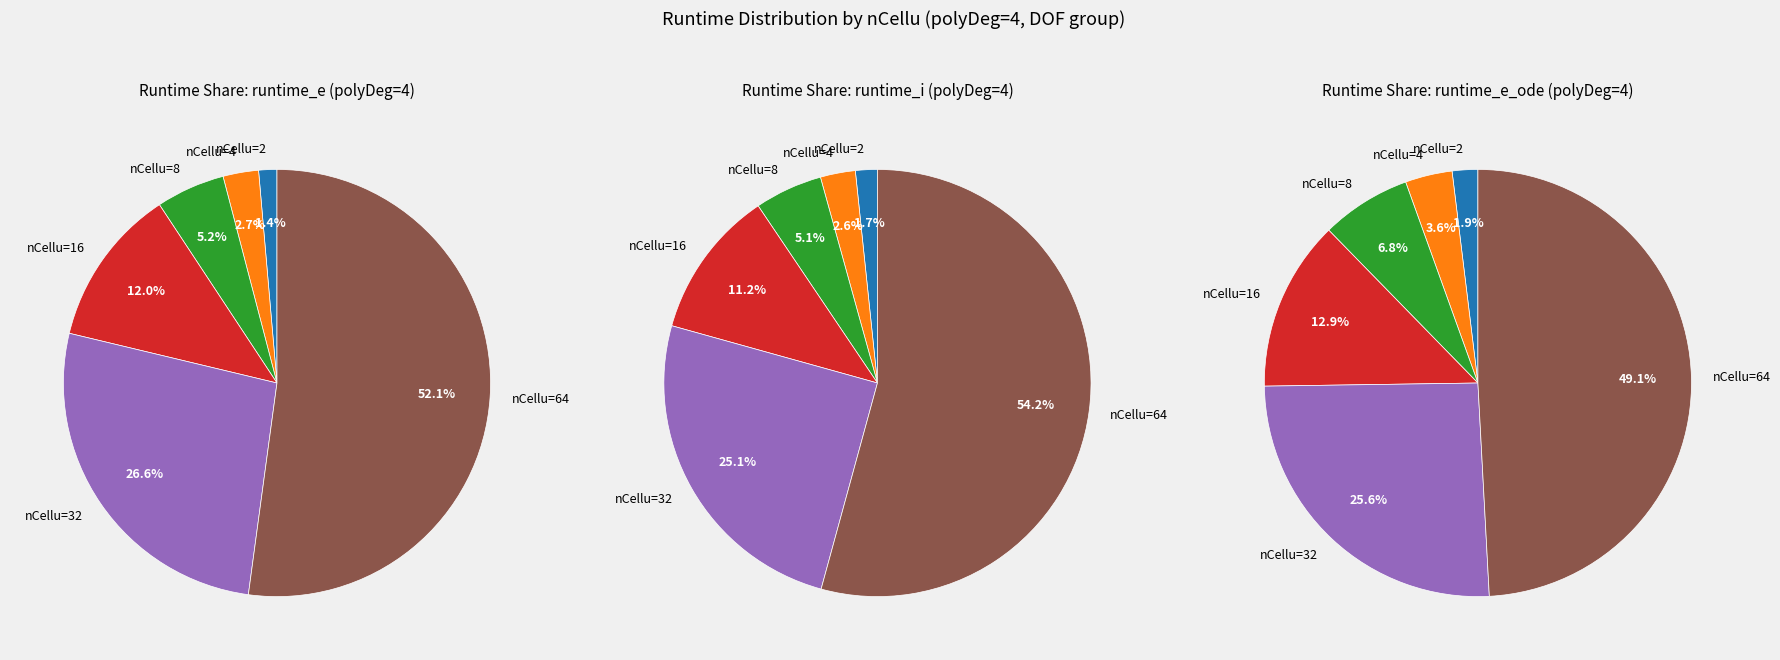

To the nearest percent, what is the combined percentage of 2 and 4?

5%